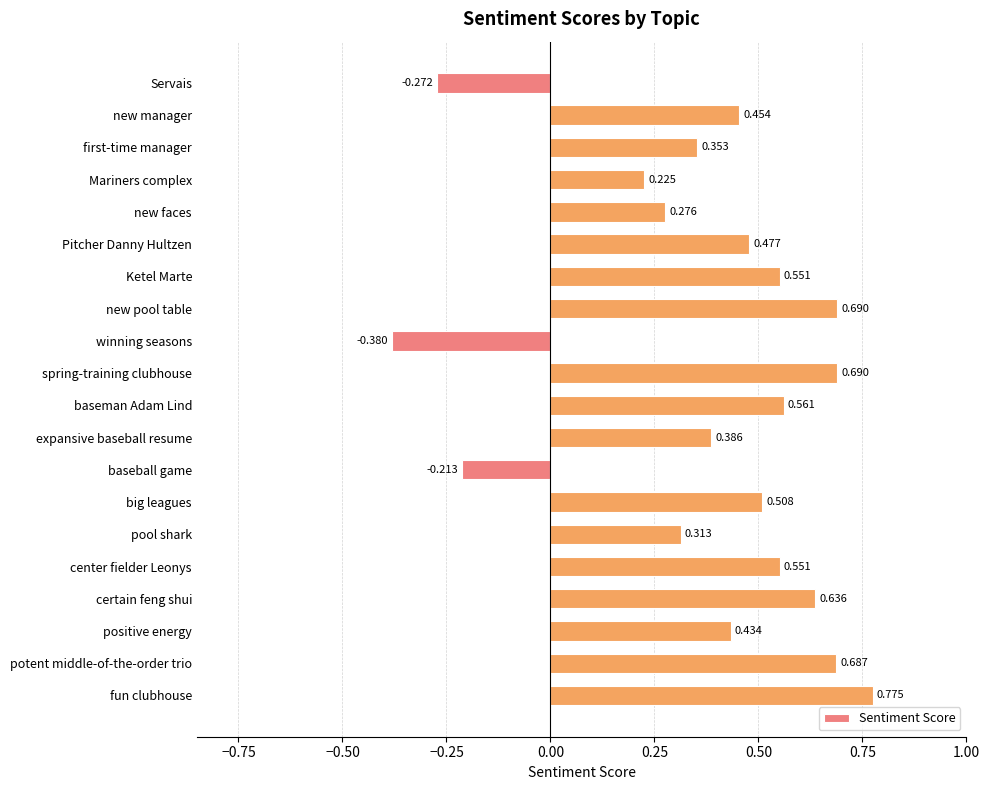

How many data points are above 0?

17